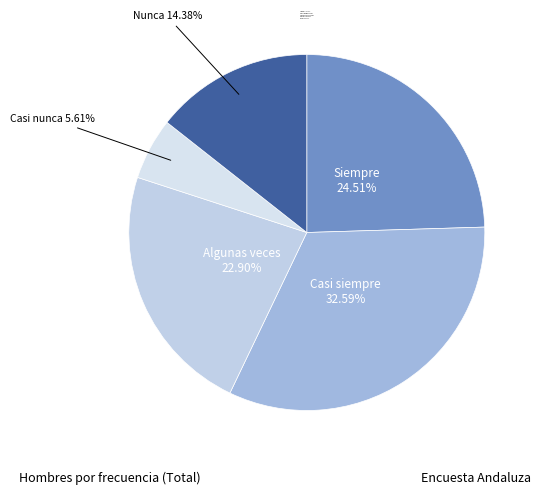

Between Siempre and Casi nunca, which is larger?

Siempre